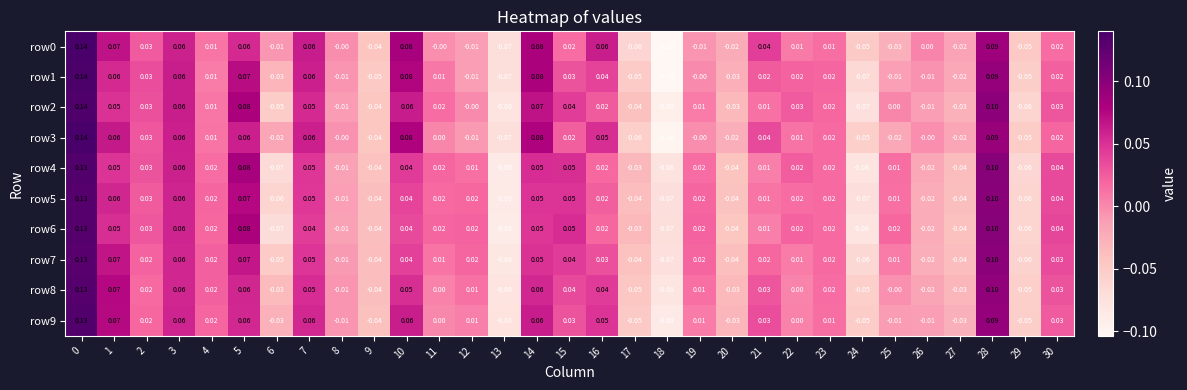

Is the value of row5 at 16 greater than the value of row8 at 13?

Yes